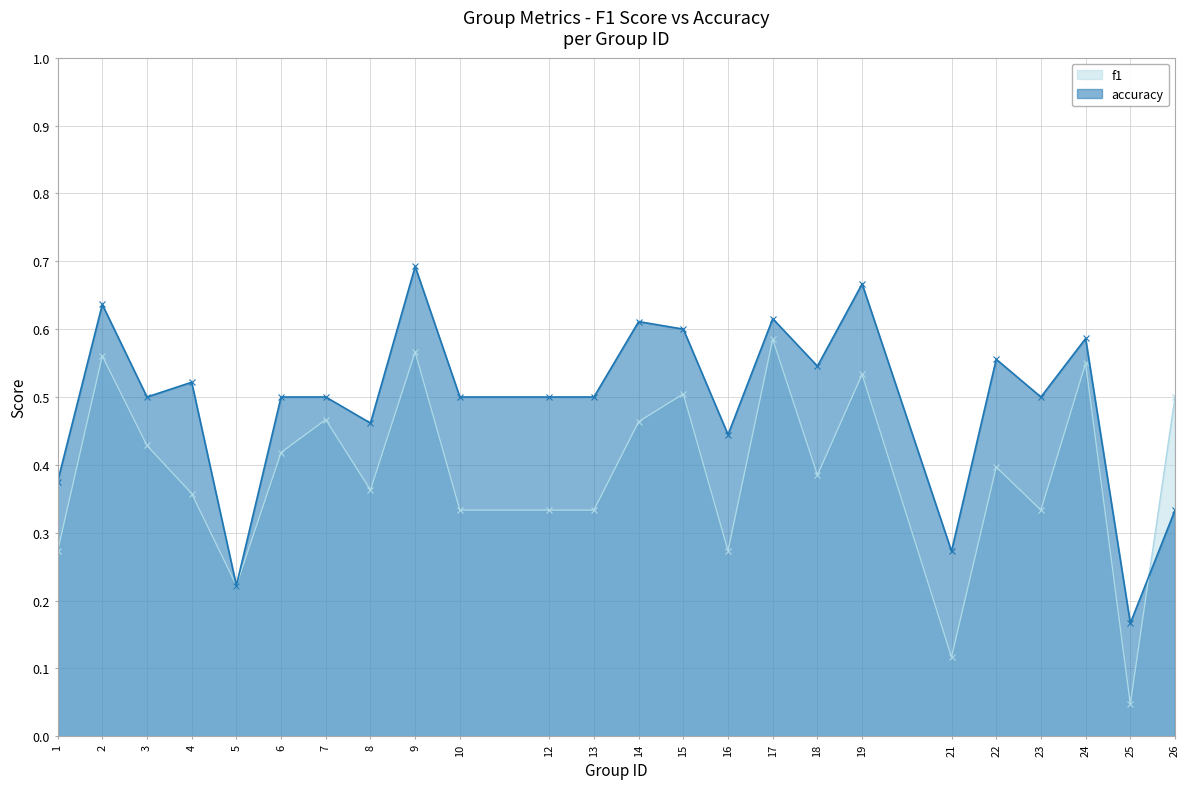

Is it true that accuracy equals 0.6 at 24?

True